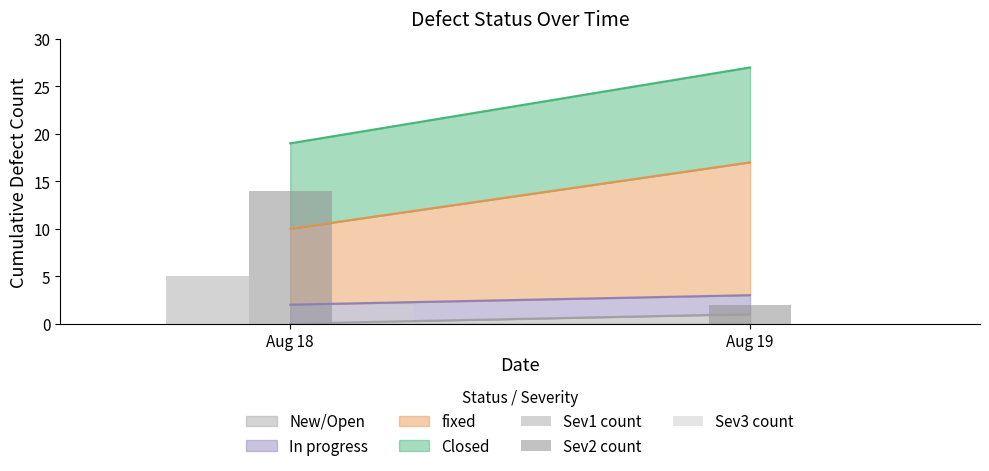

The Sev2 count series shows 14 at Aug 18. True or false?

True